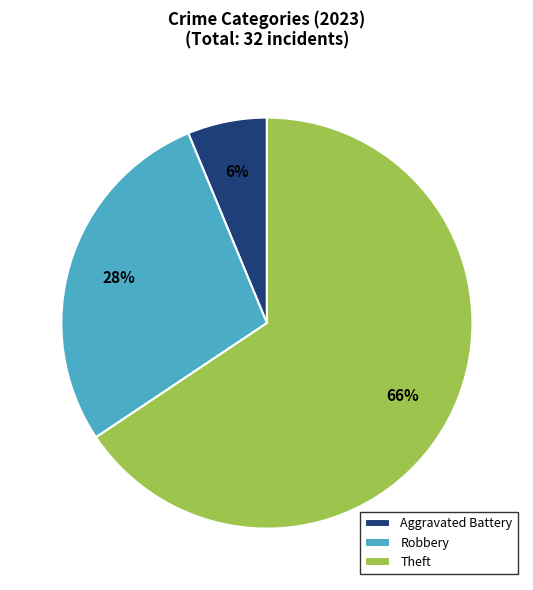

Is there any slice that represents more than half of the pie?

Yes